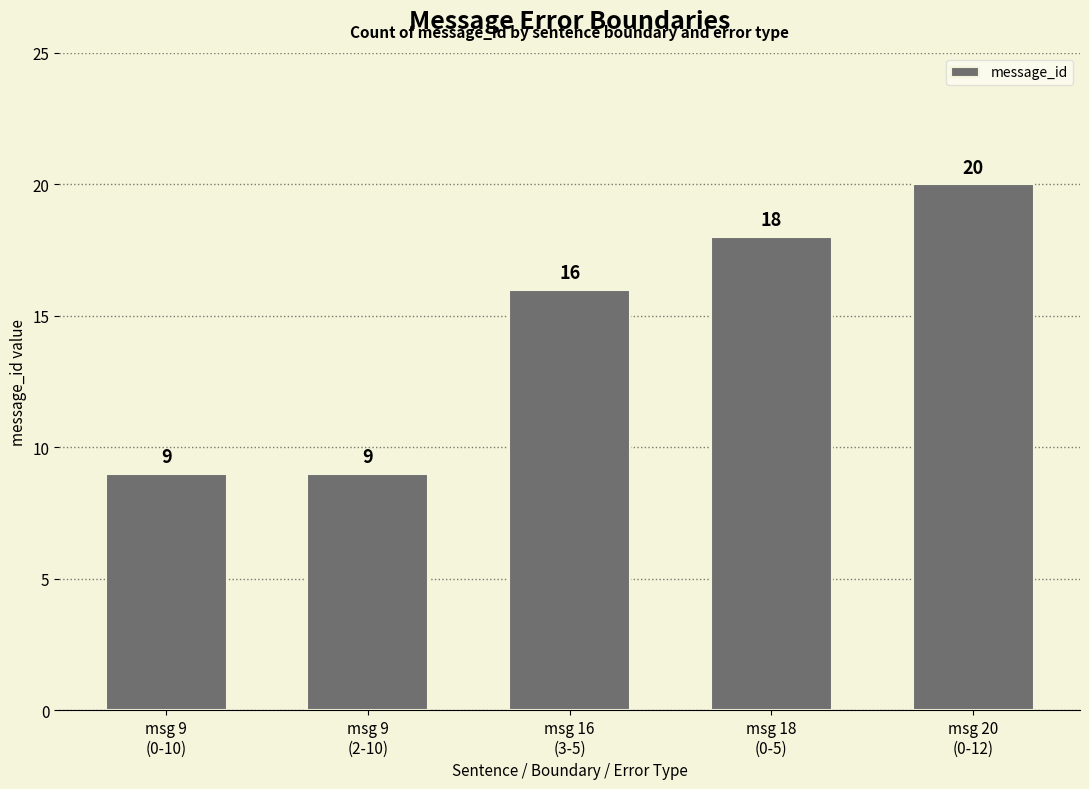

Count the values in the range 9 to 18.

4